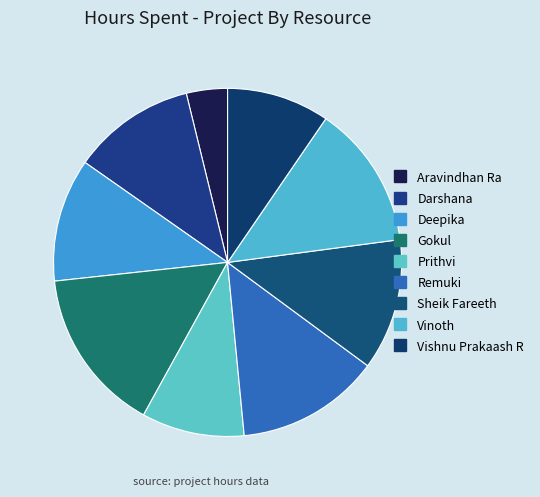

What percentage is the Remuki slice, to the nearest percent?

13%